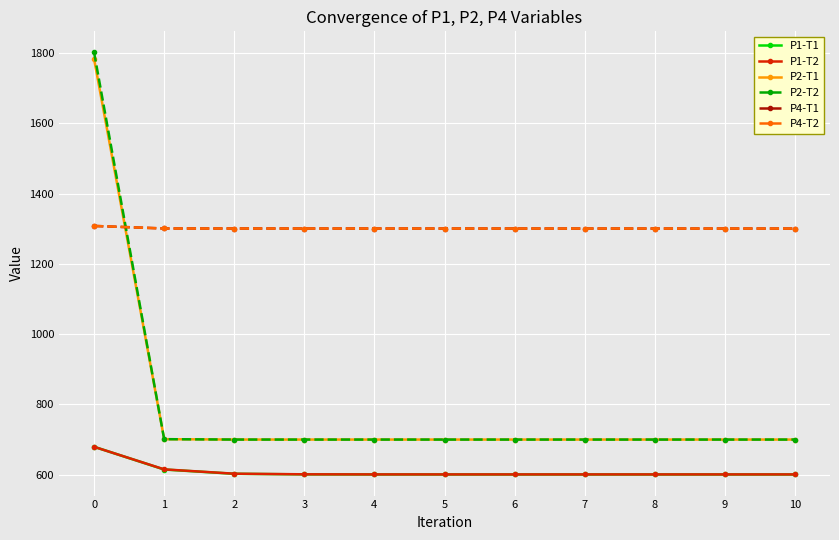

At how many categories does at least one series exceed 1454?

1